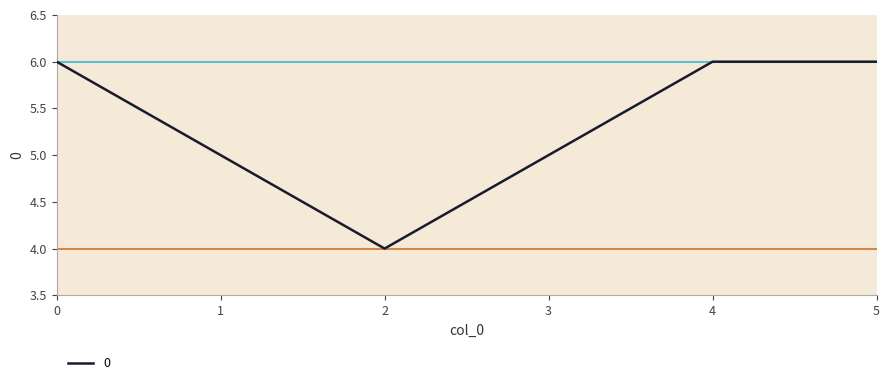

How many distinct data groups are displayed?

1